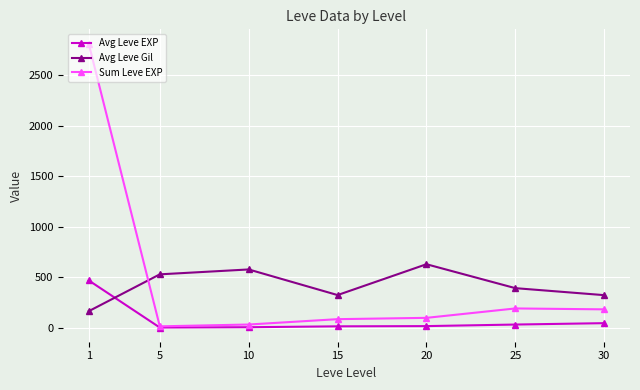

What is the value of the Avg Leve Gil point at the 5th from the left?

628.3